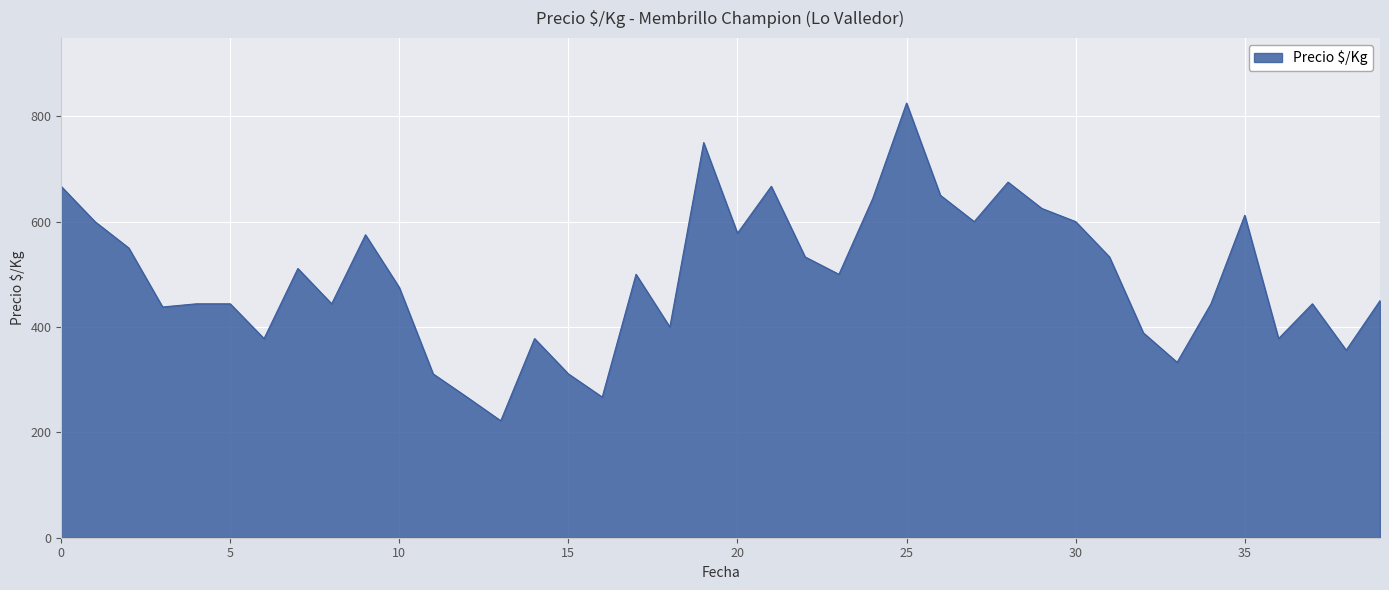

What is the minimum value shown in the chart?

222